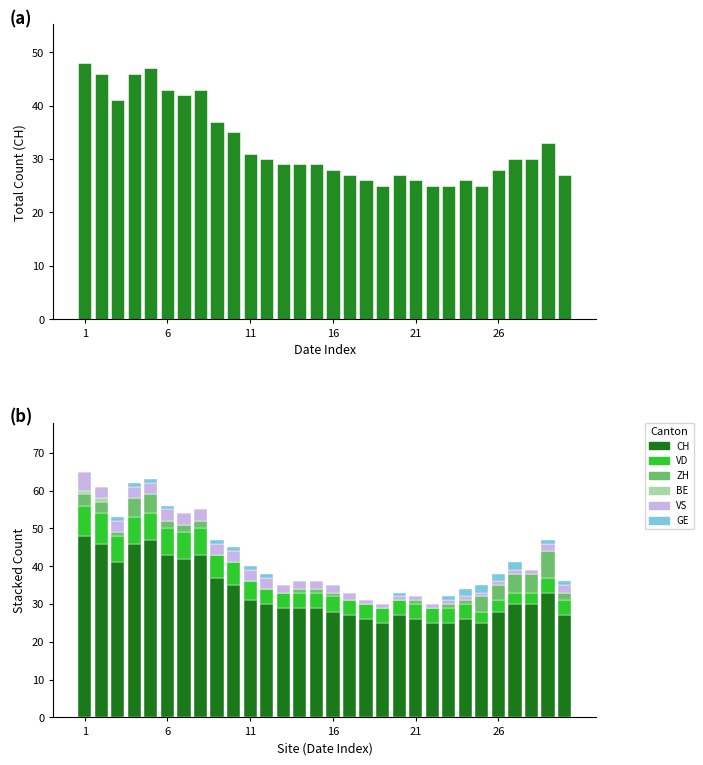

Between 21 and 8, which series saw the biggest shift?

CH